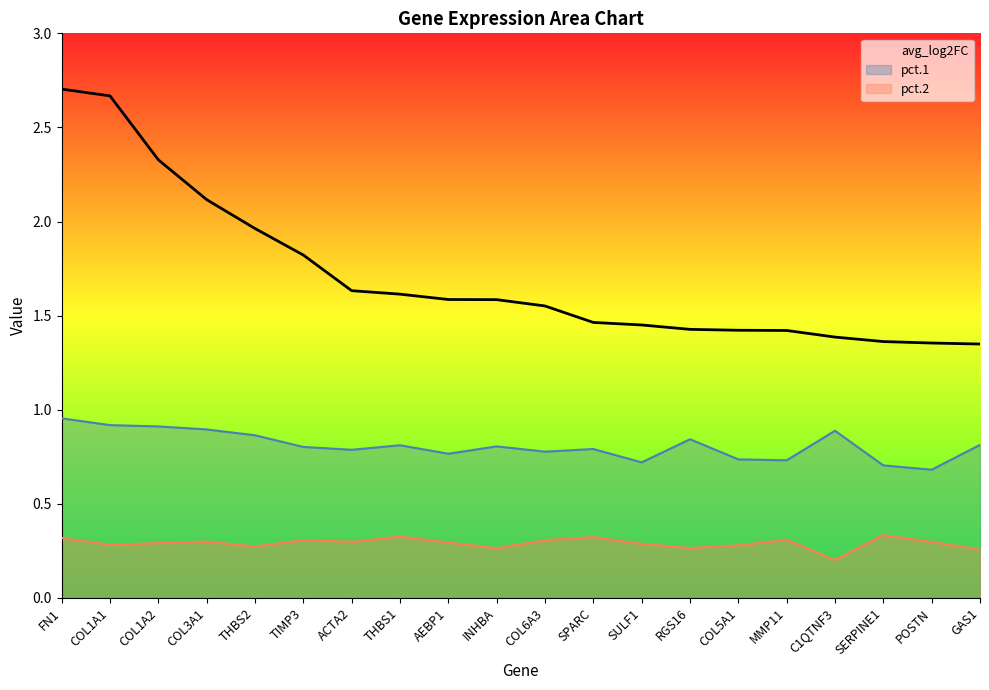

What is the difference between the second highest and second lowest values in the avg_log2FC series?

1.3